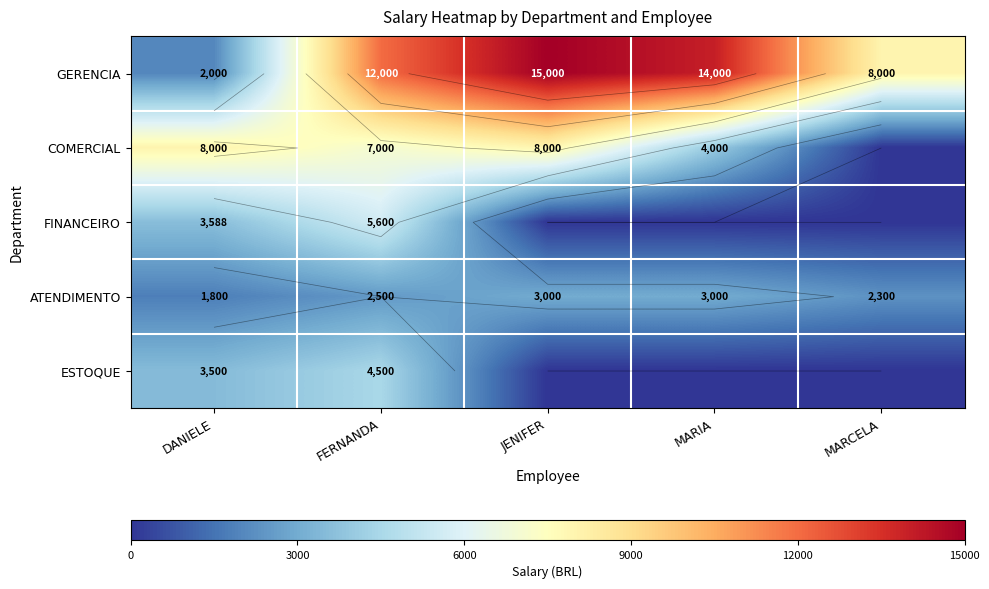

What is the total value across all series at DANIELE?

18888